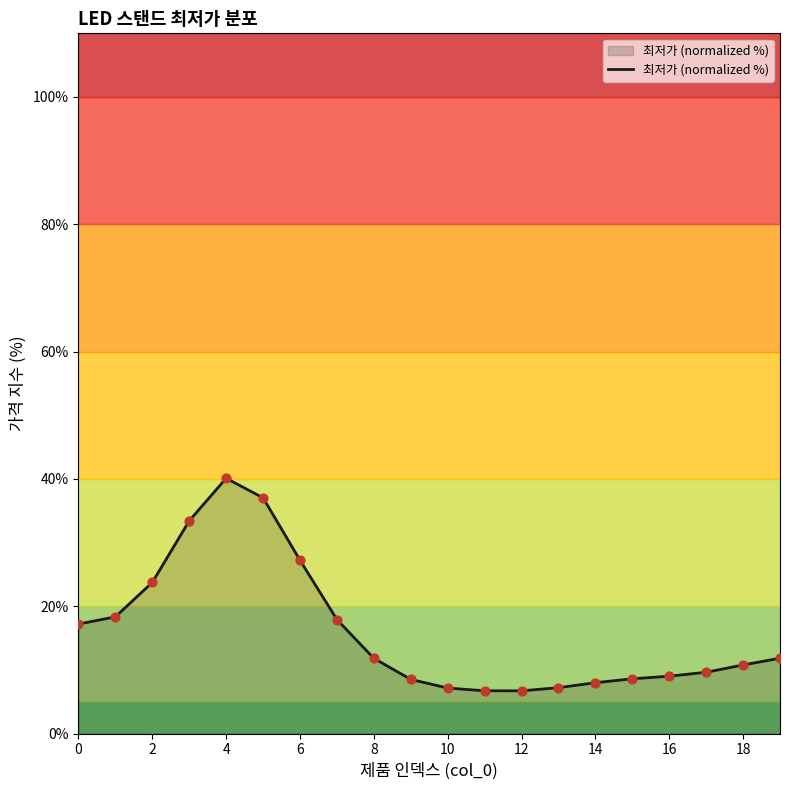

What is the minimum value shown in the chart?

6.7